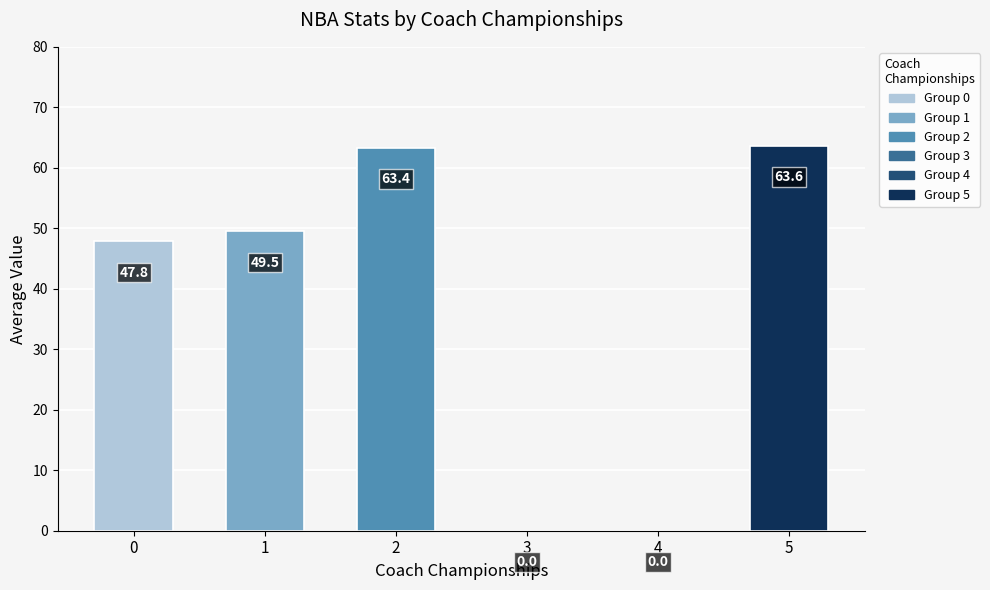

What is the greatest value displayed?

63.6